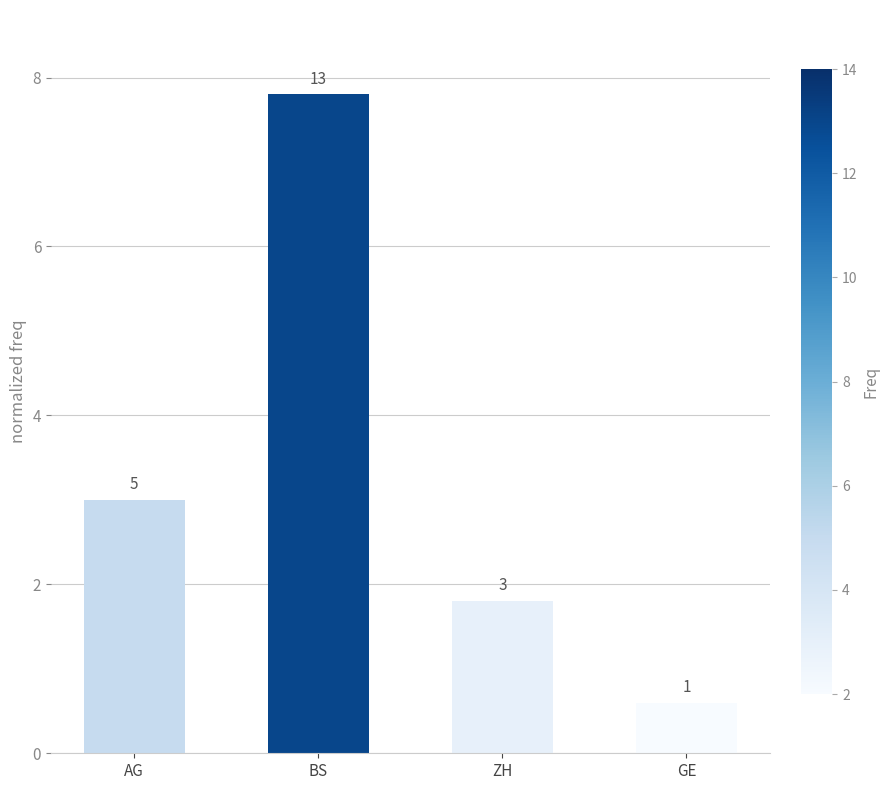

At which label is the value closest to 4?

AG